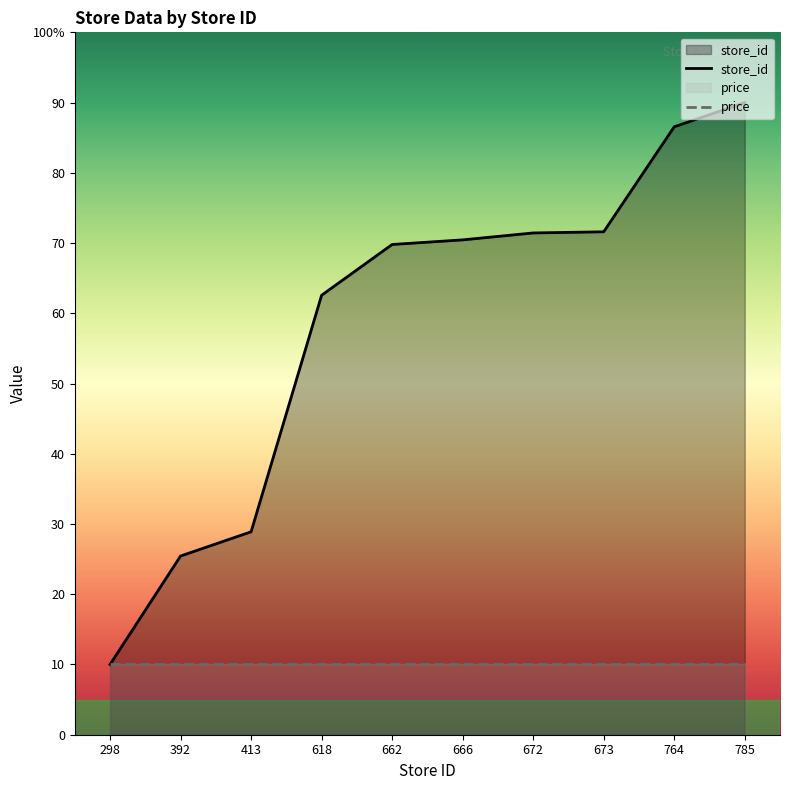

True or false: the data has more than 1 interior local peaks.

False